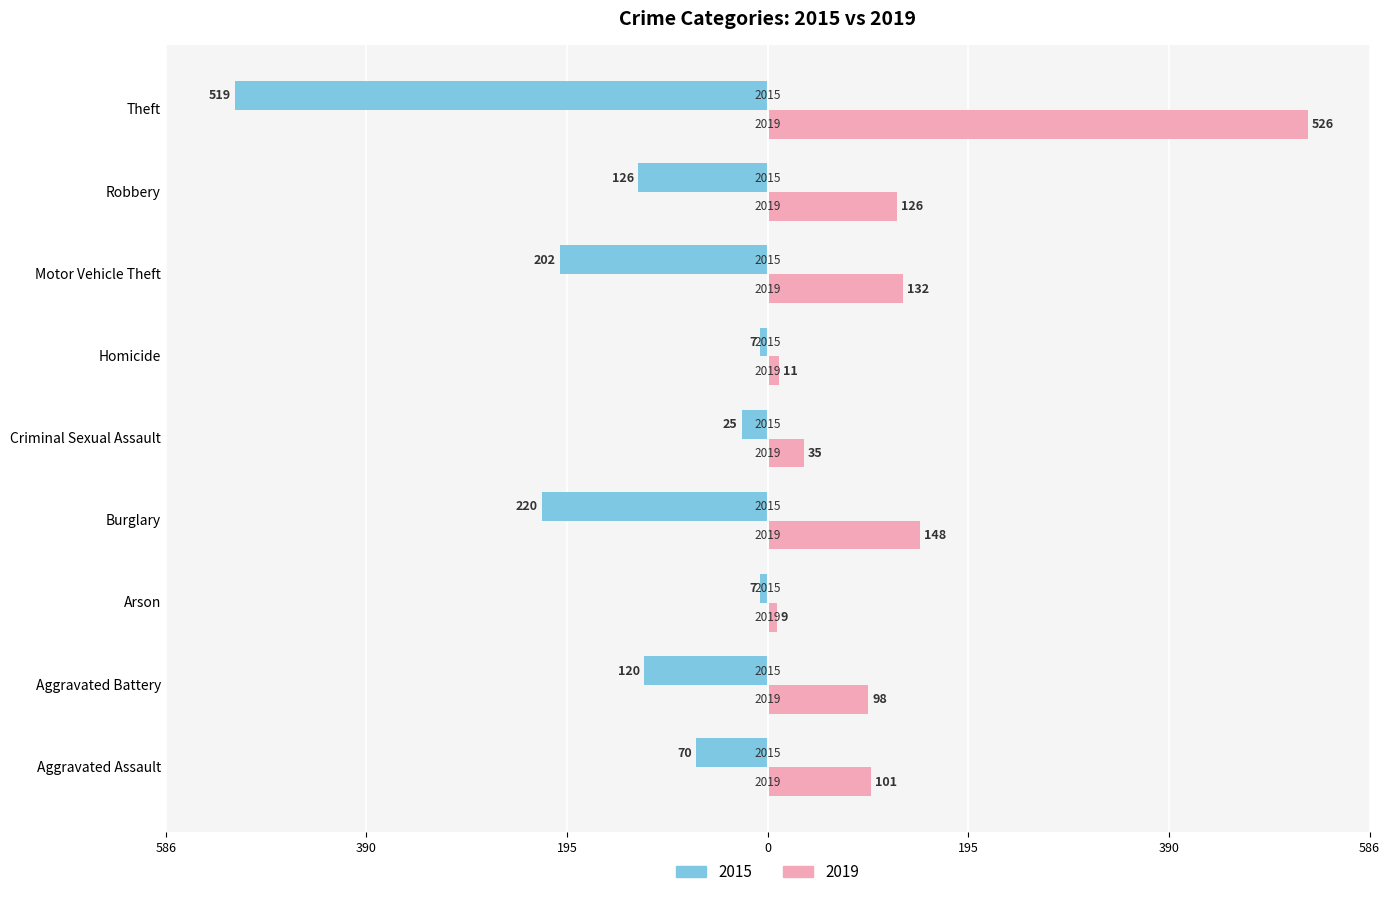

The 2019 series shows 29 at Aggravated Assault. True or false?

False